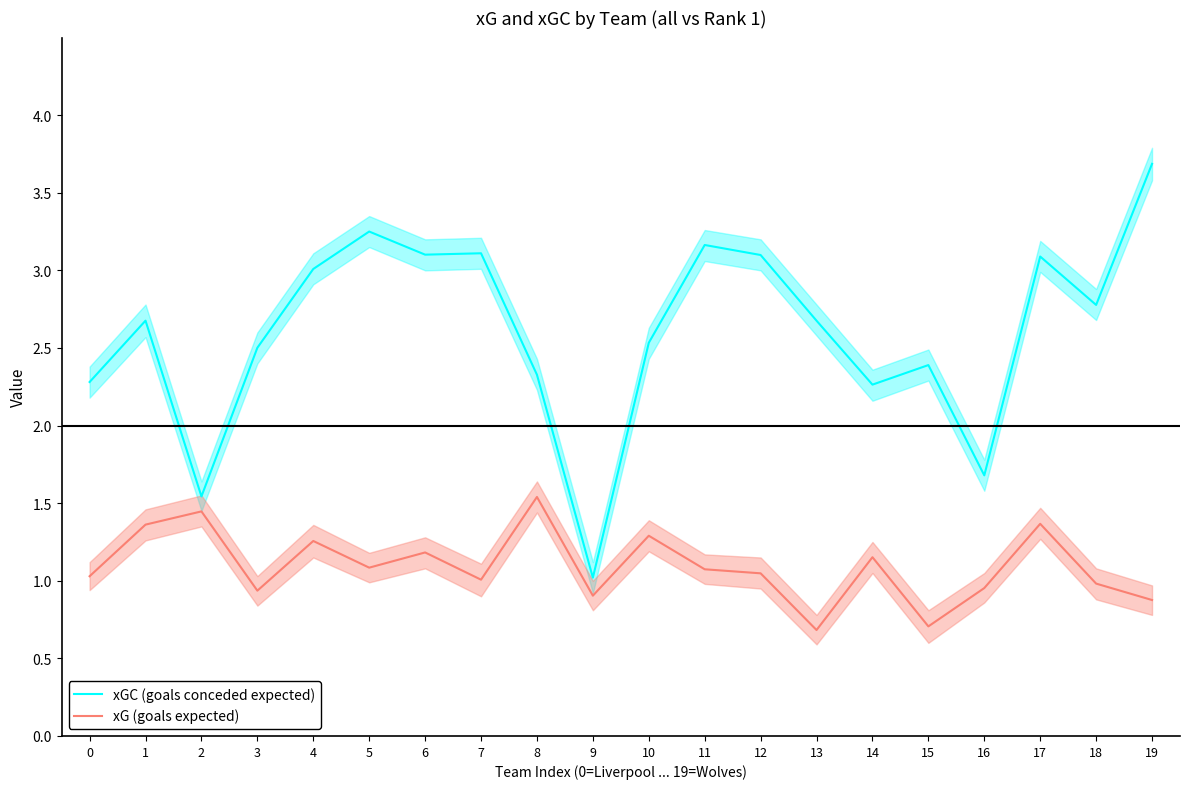

How many lines are shown in the chart?

2